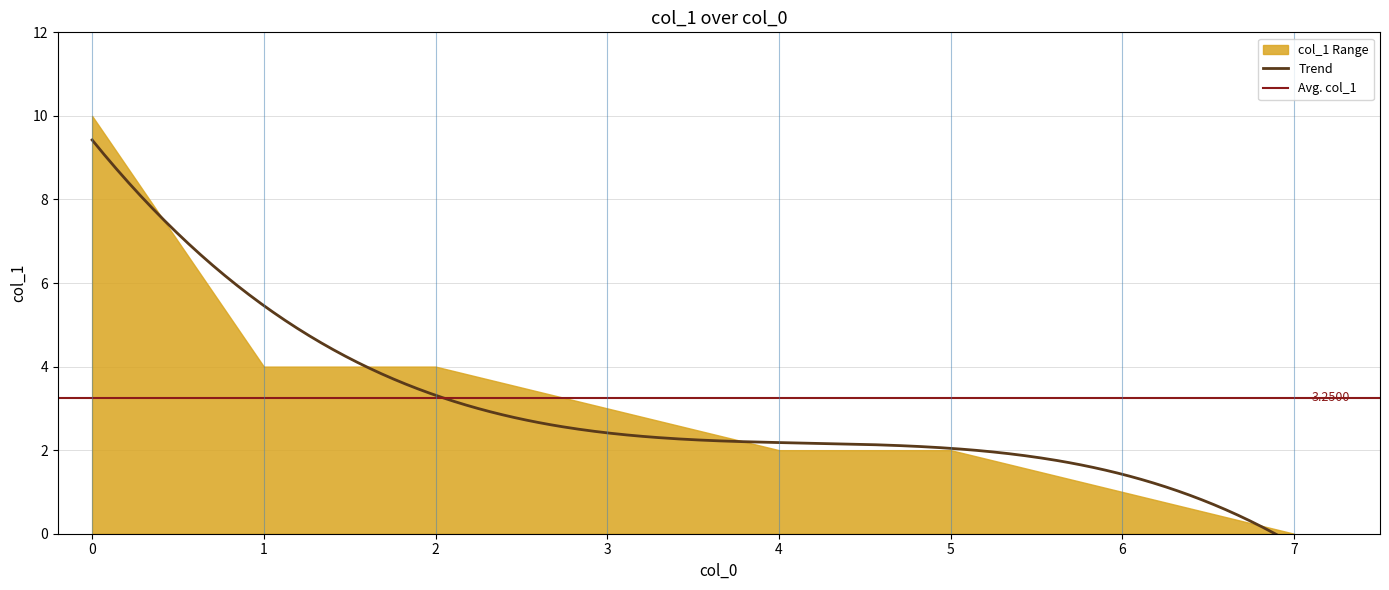

What value does the data have at 2, to the nearest 5?

5